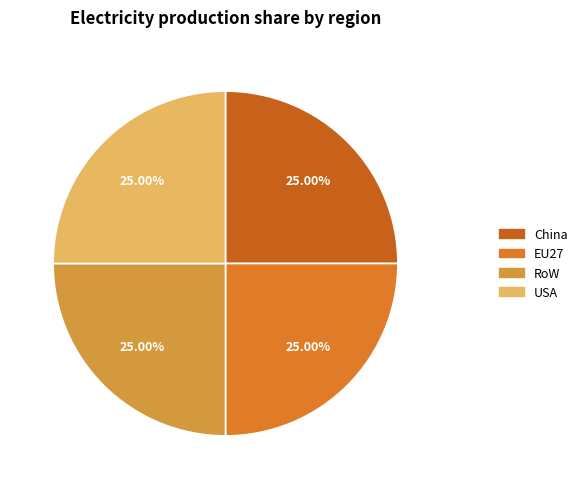

How many segments does this pie chart have?

4